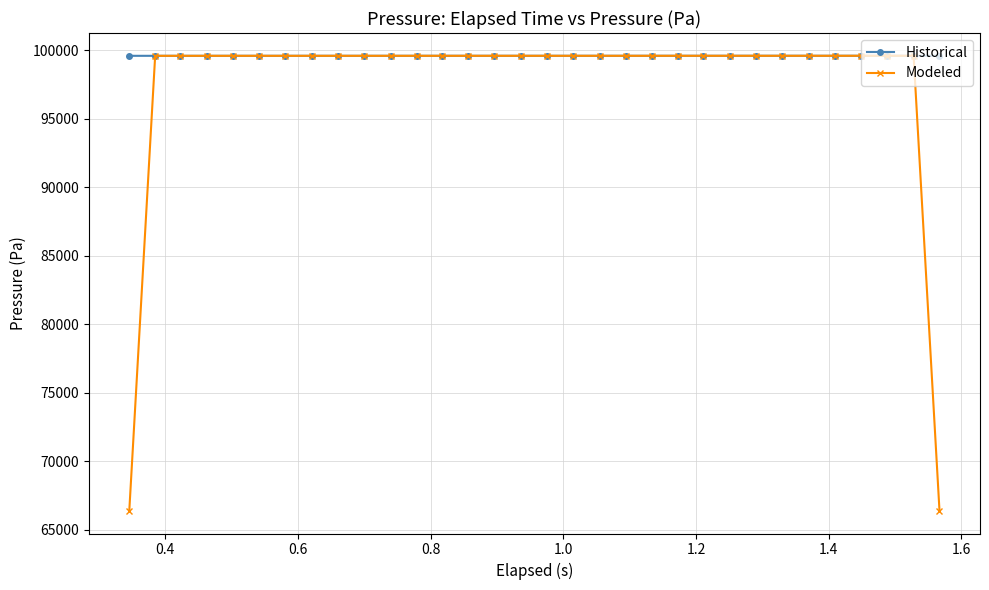

What is the greatest value displayed?

99579.9